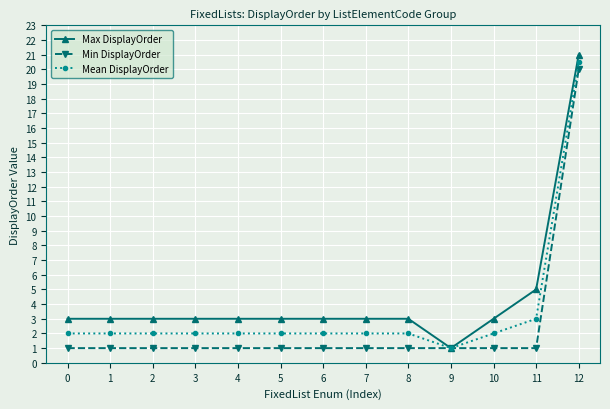

At how many categories does at least one series exceed 4?

2